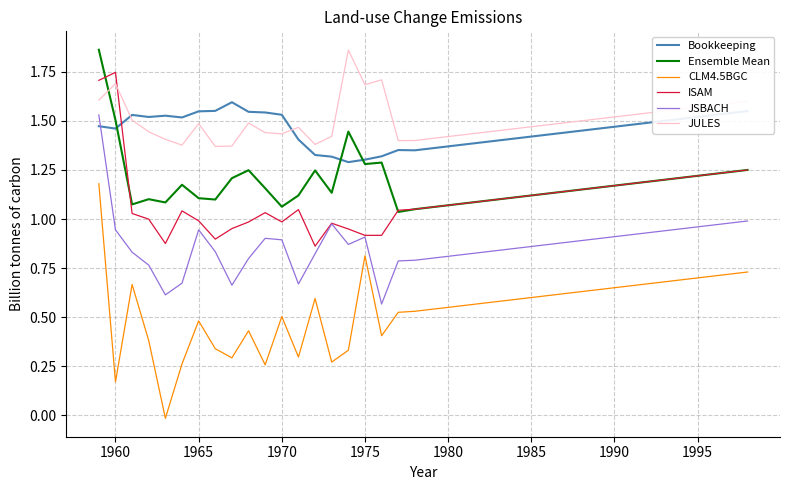

Which series has the largest range (max minus min)?

CLM4.5BGC